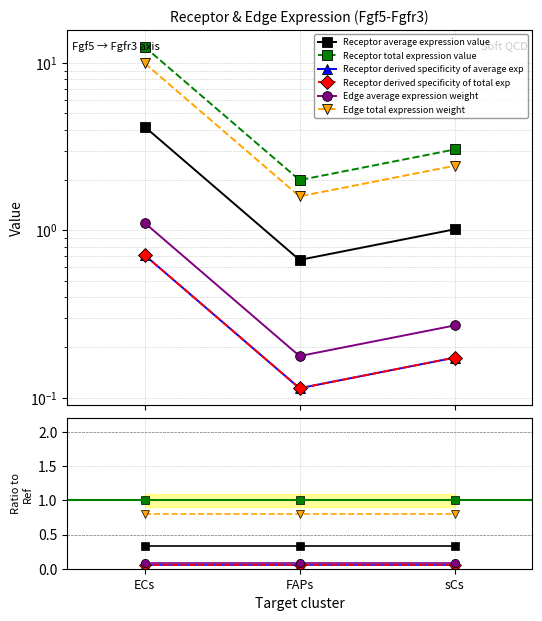

Reading left to right, what are all the values shown in this chart?

Receptor average expression value: ECs=0.3	FAPs=0.3	sCs=0.3
Receptor total expression value: ECs=1.0	FAPs=1.0	sCs=1.0
Receptor derived specificity of average exp: ECs=0.1	FAPs=0.1	sCs=0.1
Receptor derived specificity of total exp: ECs=0.1	FAPs=0.1	sCs=0.1
Edge average expression weight: ECs=0.1	FAPs=0.1	sCs=0.1
Edge total expression weight: ECs=0.8	FAPs=0.8	sCs=0.8